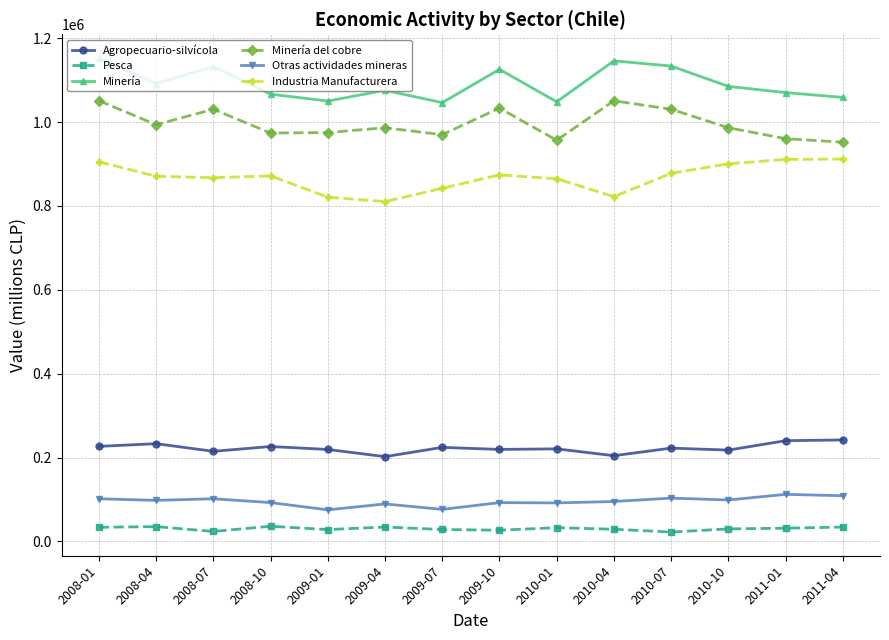

How many series are shown in this chart?

6